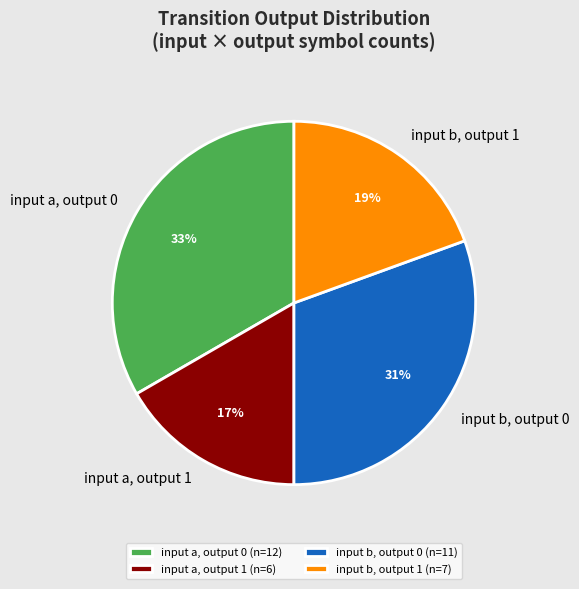

To the nearest percent, what is the average slice percentage?

25%